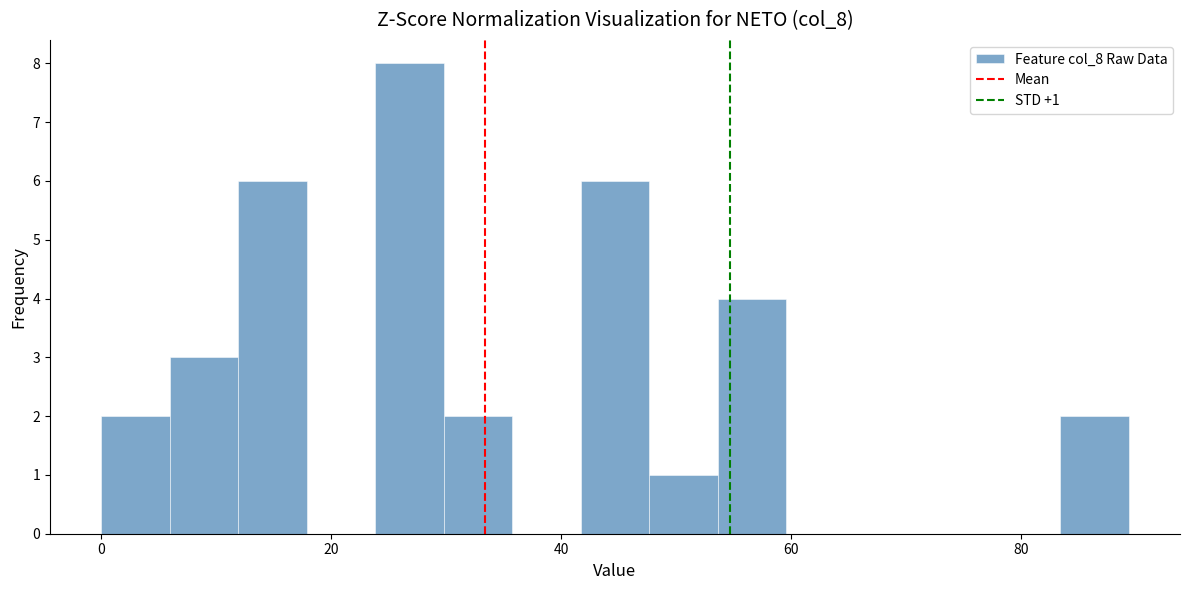

Around what value on the x-axis is the tallest bar? Give the approximate position of its centre, as read against the axis.

26